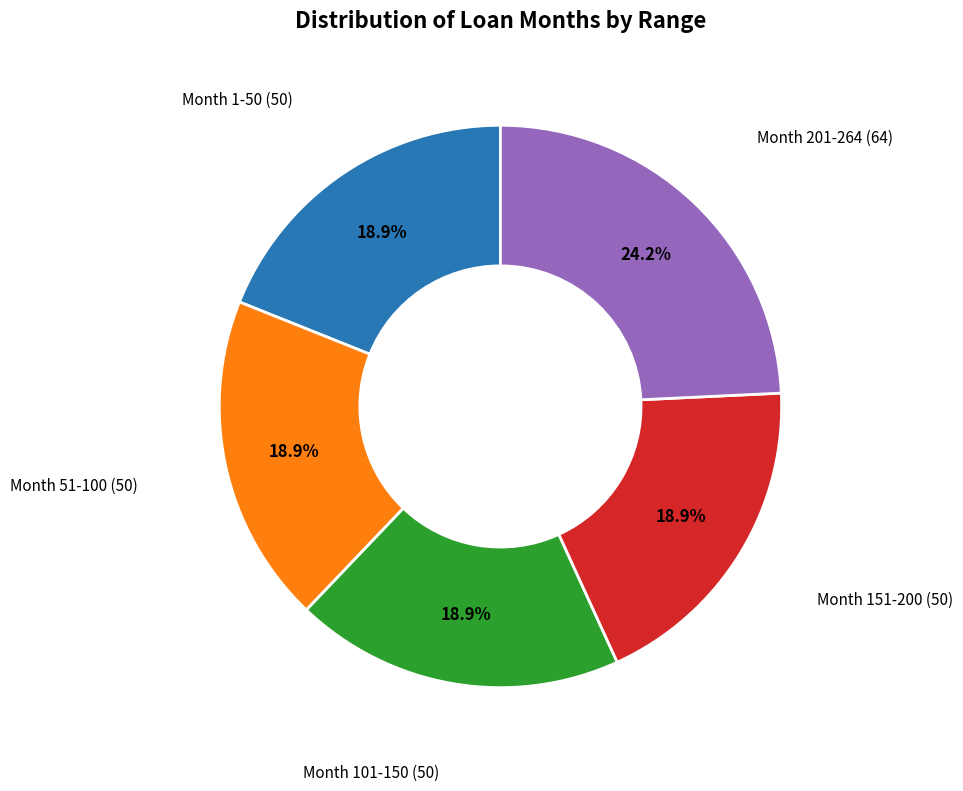

Is there a majority slice in this chart?

No